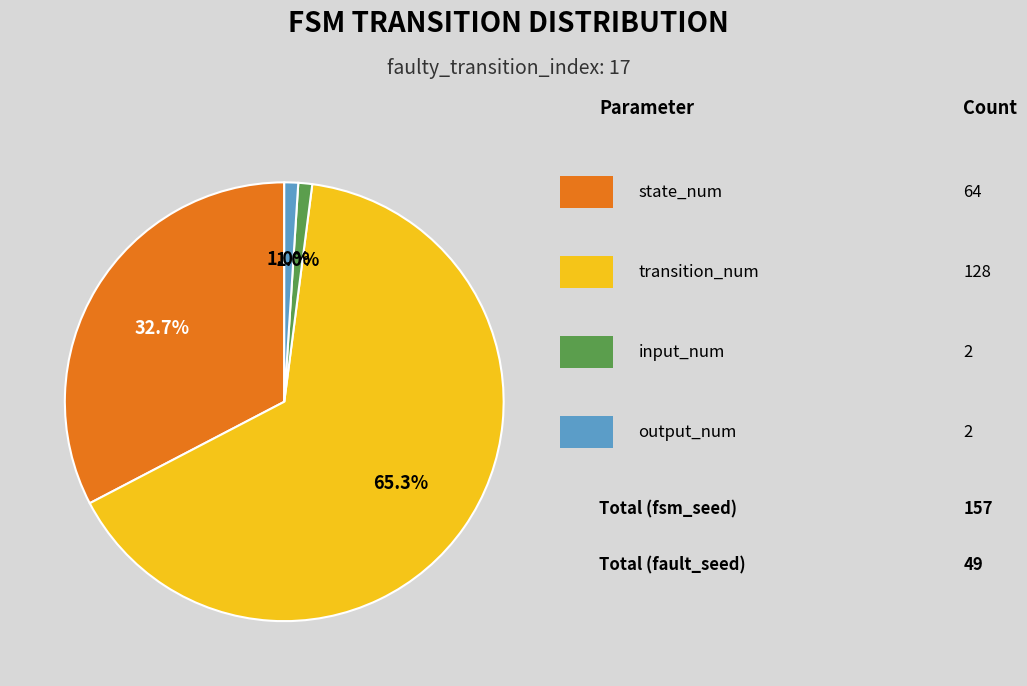

Is there a majority slice in this chart?

Yes